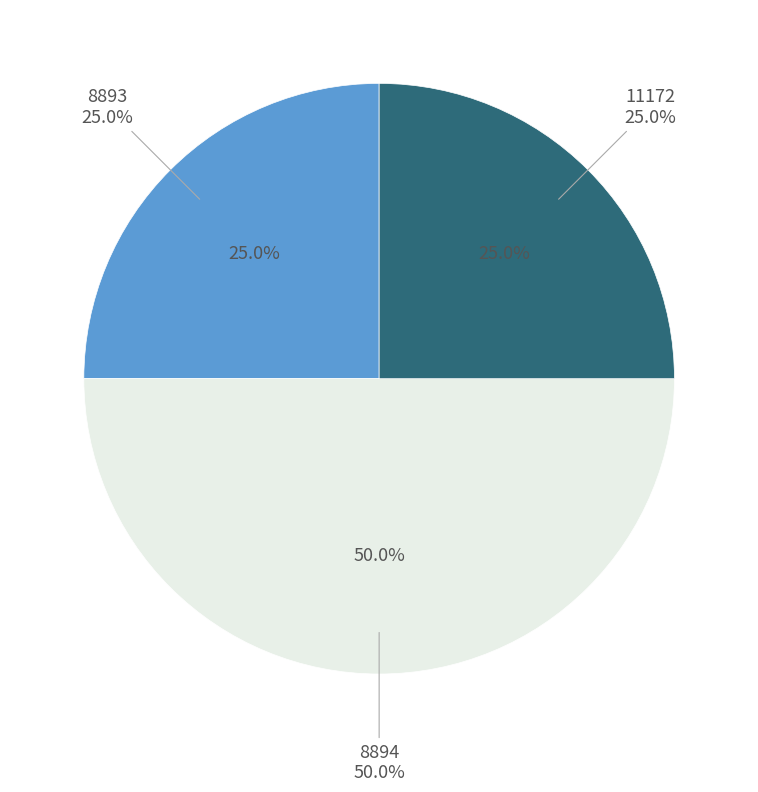

The 8893 slice represents 35% of the pie. True or false?

False